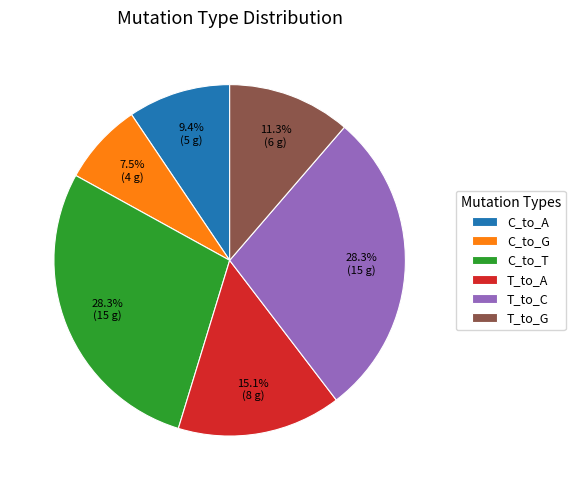

How many slices are in this pie chart?

6